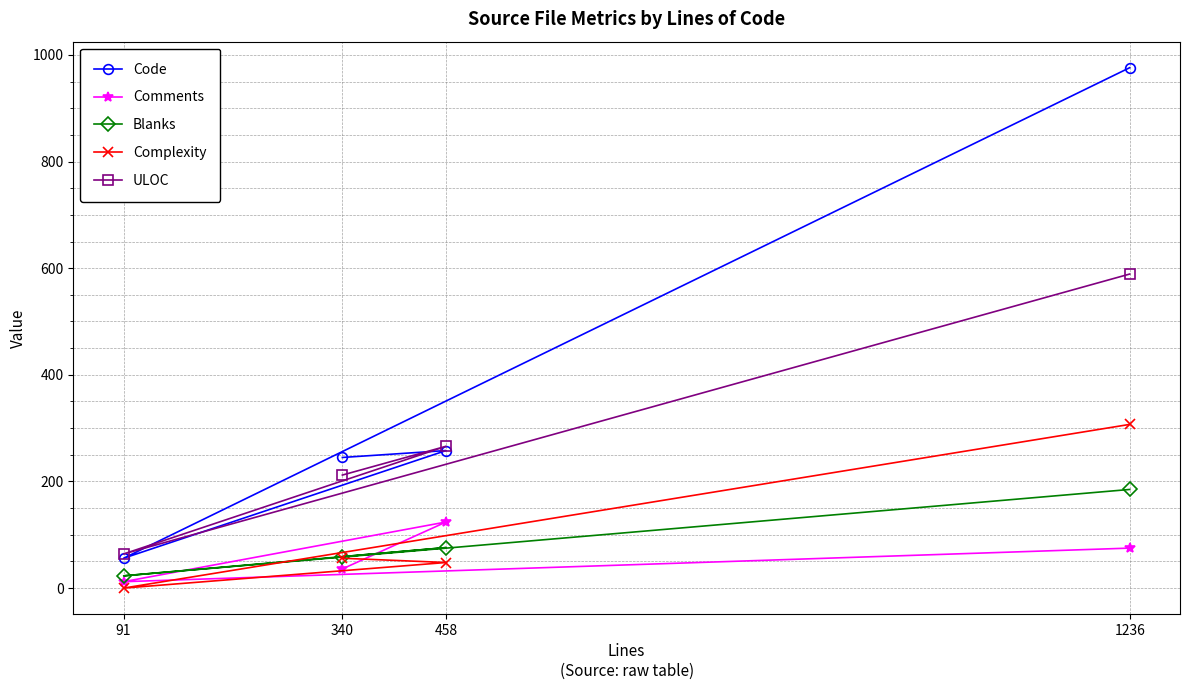

Count the number of data series in this chart.

5